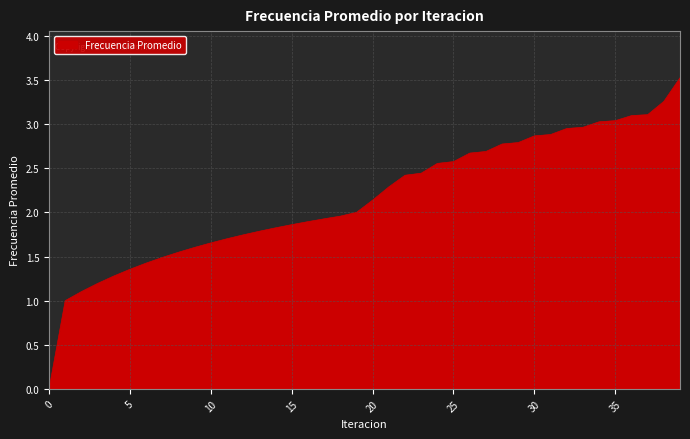

What is the maximum value shown in the chart?

3.5